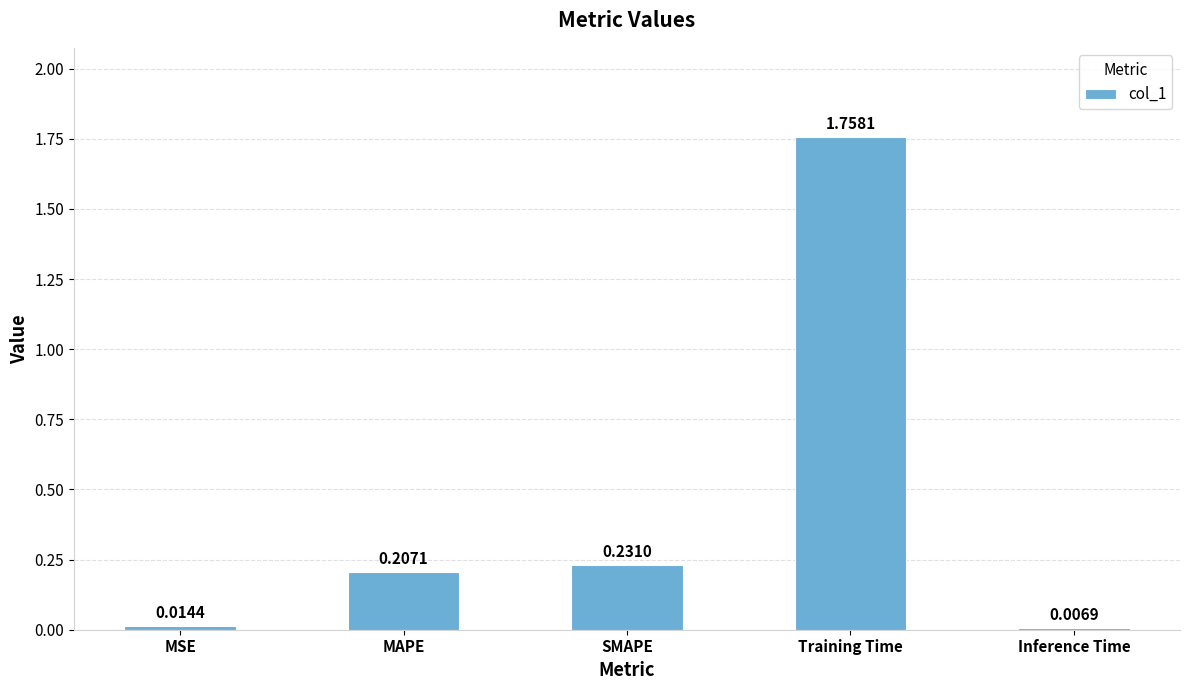

What position from the right is MAPE?

4